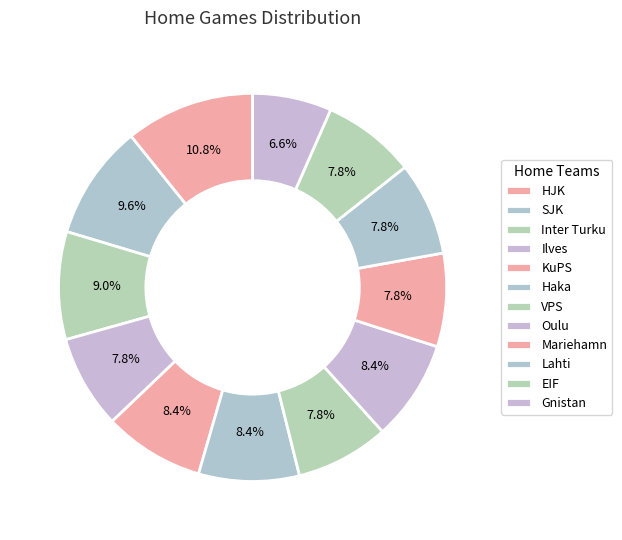

Is there a majority slice in this chart?

No